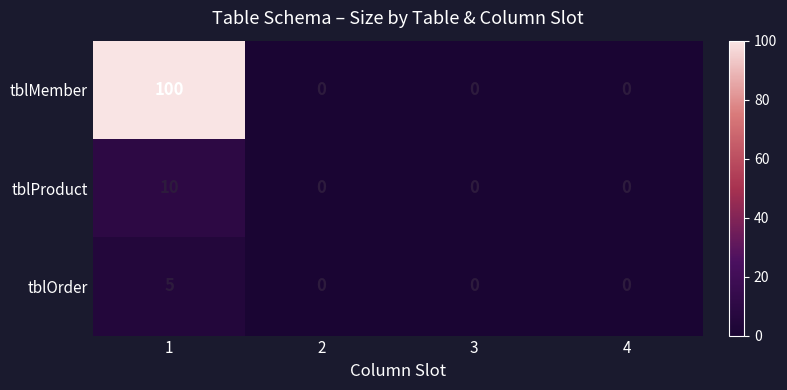

What is the maximum value for tblOrder?

5